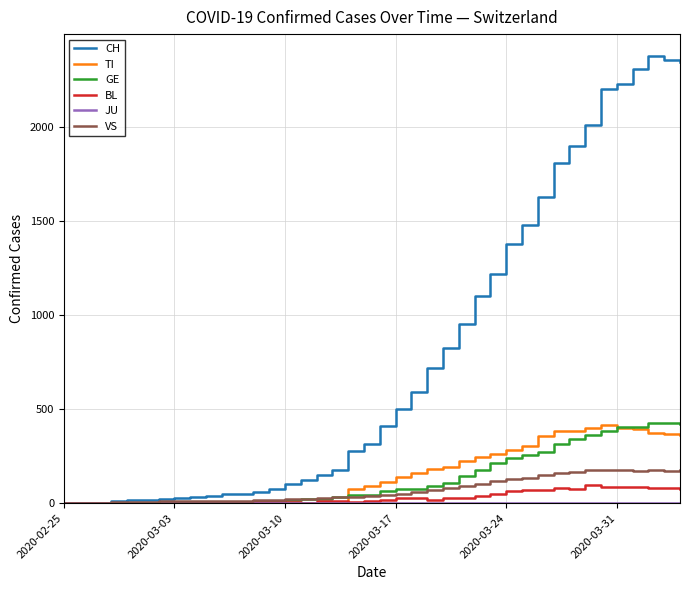

What is the maximum value for TI?

415